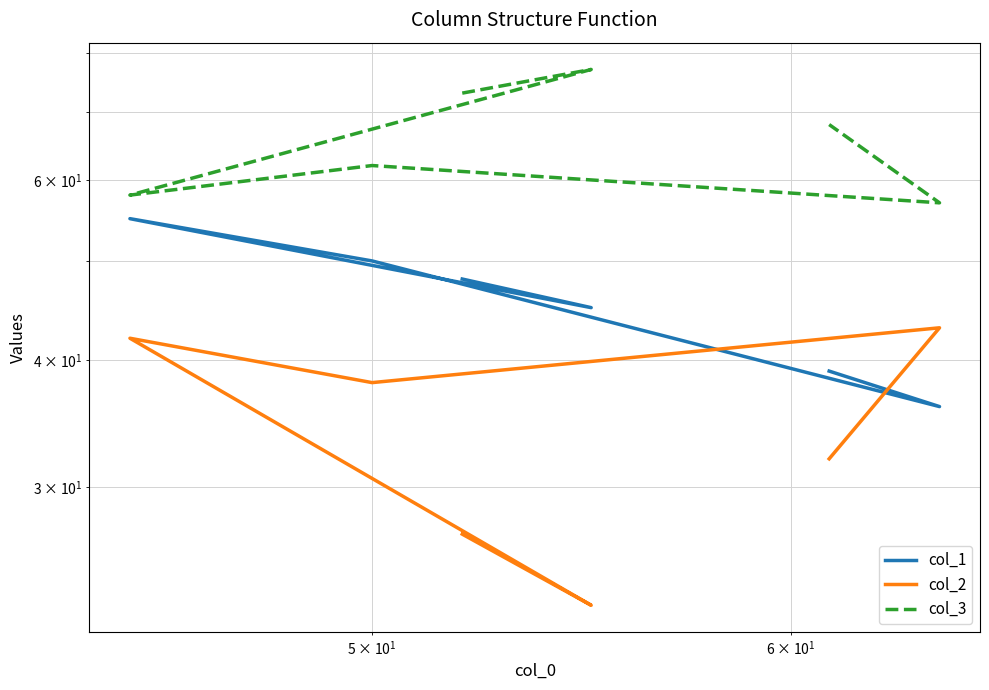

What is the highest value of the col_3 series?

77